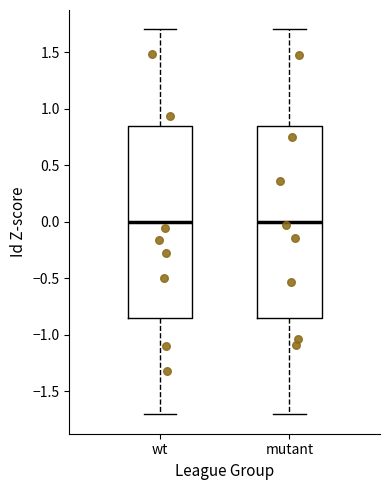

Reading left to right, transcribe this box plot: for each box, give where its median line is, the range the box spans, and where its two whiskers end, as read against the y-axis. The values are not printed on the chart, so give them approximately, as read against the axis.

wt: median 0.00, box -0.85 to 0.85, whiskers -1.70 to 1.70
mutant: median 0.00, box -0.85 to 0.85, whiskers -1.70 to 1.70